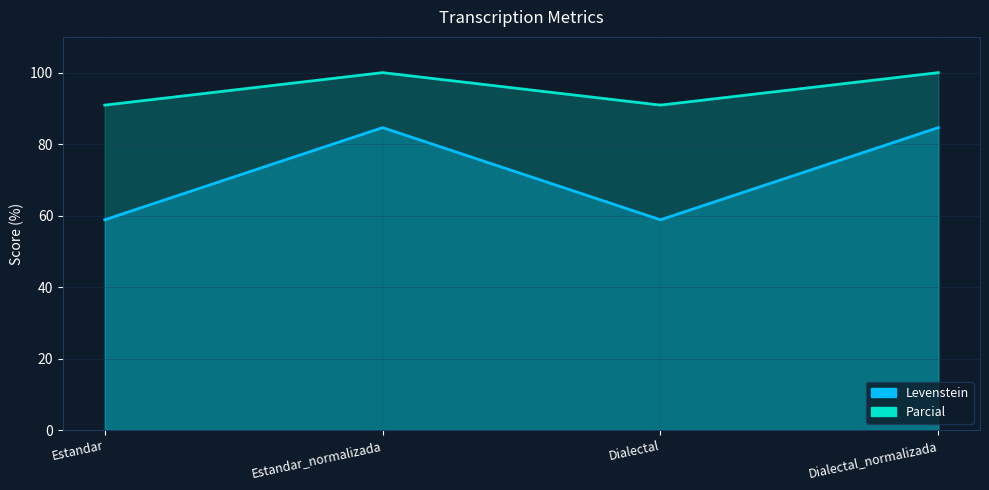

What is the lowest value of the Parcial series?

90.9